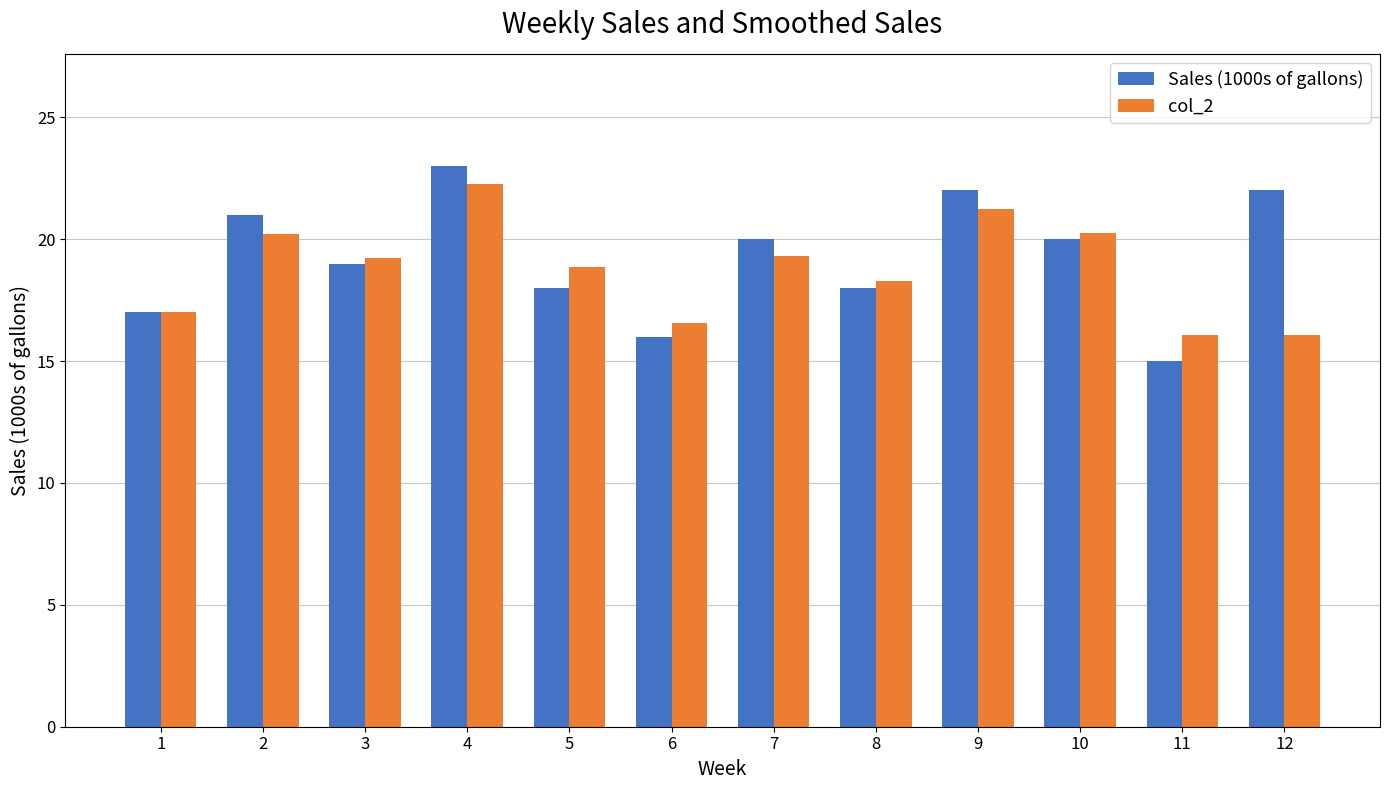

What is the difference between the col_2 values at 5 and 10?

1.4